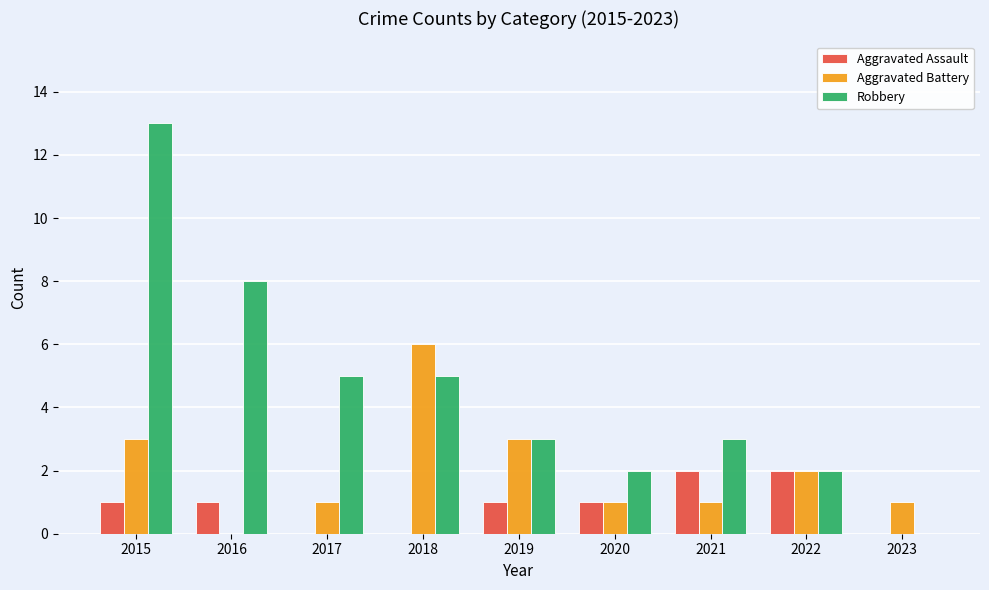

How many Aggravated Assault values are between 0 and 1?

7